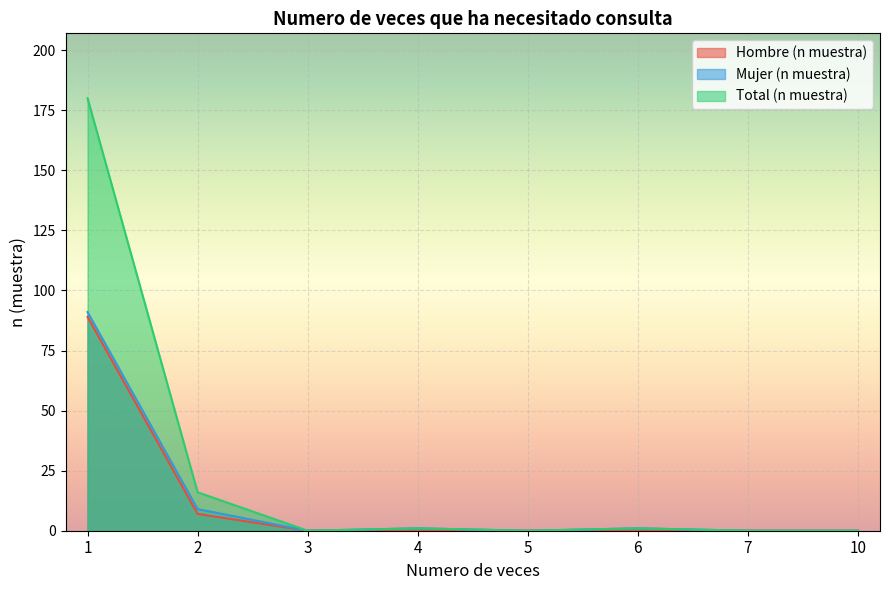

What is the value of the Mujer (n muestra) point at the 1st from the left?

91